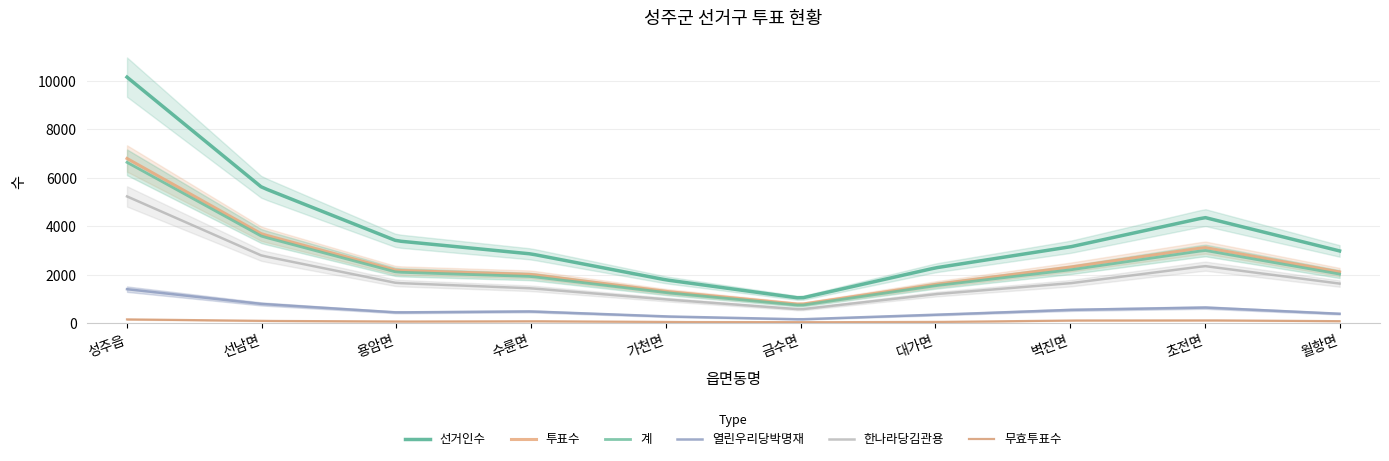

What is the difference between the highest and lowest values at 가천면?

1739